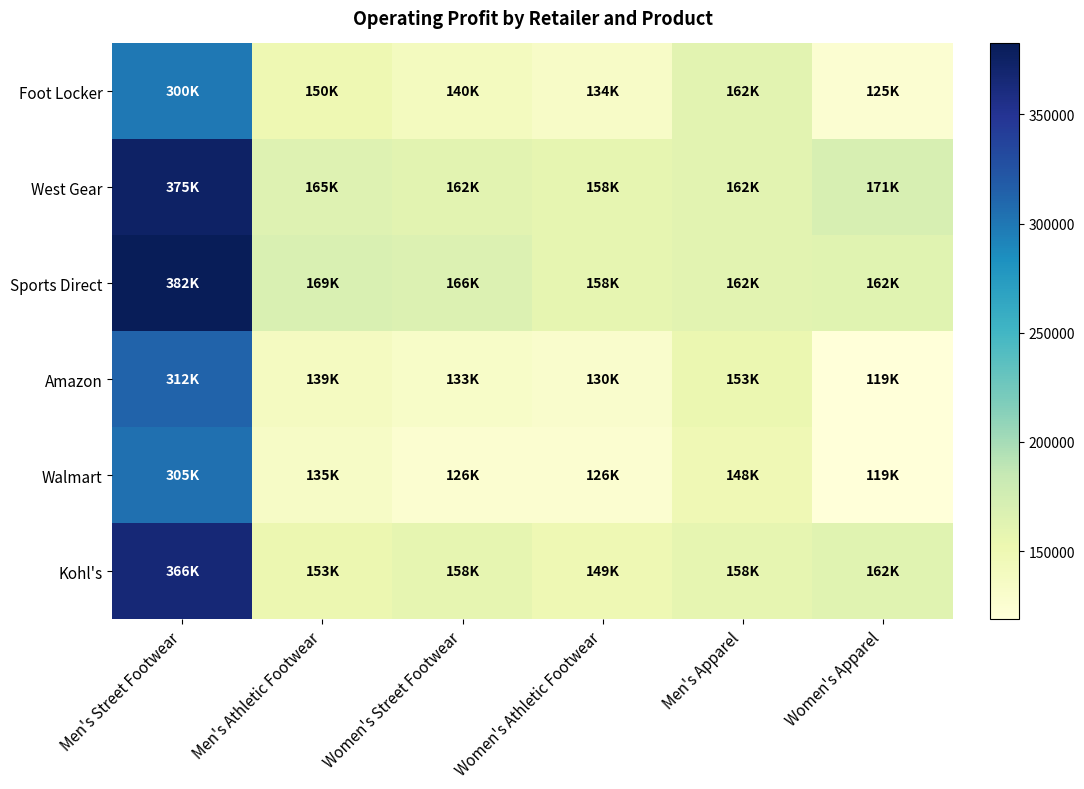

At which category is the sum across all series the highest?

Men's Street Footwear